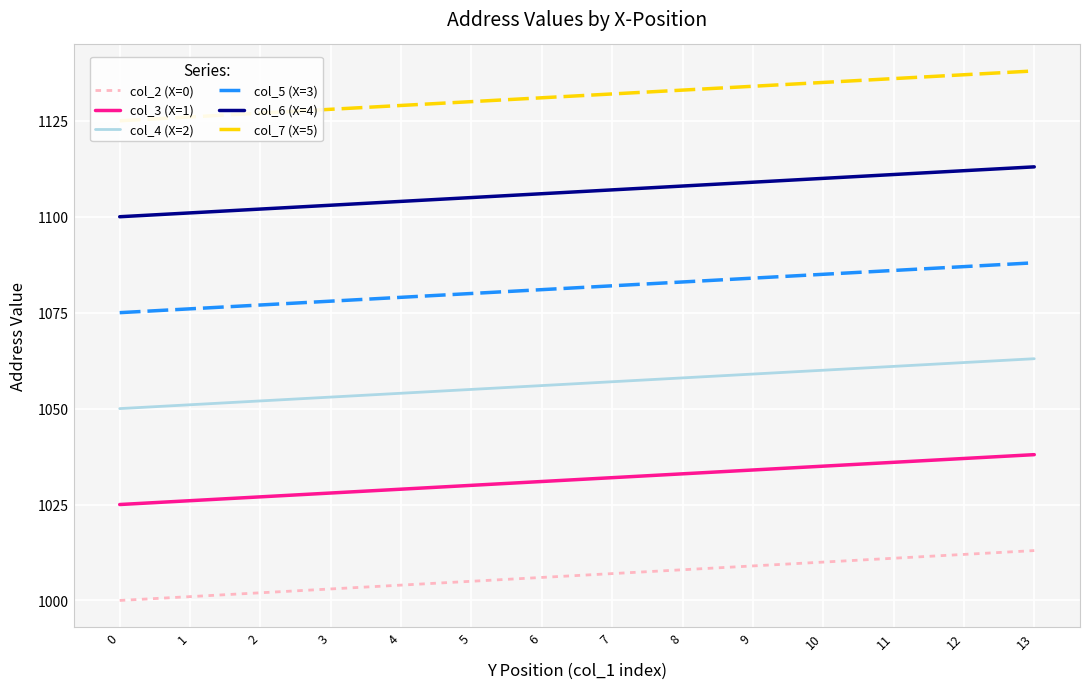

Reading left to right, transcribe all the data shown in this chart.

col_2 (X=0): 1000	1001	1002	1003	1004	1005	1006	1007	1008	1009	1010	1011	1012	1013
col_3 (X=1): 1025	1026	1027	1028	1029	1030	1031	1032	1033	1034	1035	1036	1037	1038
col_4 (X=2): 1050	1051	1052	1053	1054	1055	1056	1057	1058	1059	1060	1061	1062	1063
col_5 (X=3): 1075	1076	1077	1078	1079	1080	1081	1082	1083	1084	1085	1086	1087	1088
col_6 (X=4): 1100	1101	1102	1103	1104	1105	1106	1107	1108	1109	1110	1111	1112	1113
col_7 (X=5): 1125	1126	1127	1128	1129	1130	1131	1132	1133	1134	1135	1136	1137	1138